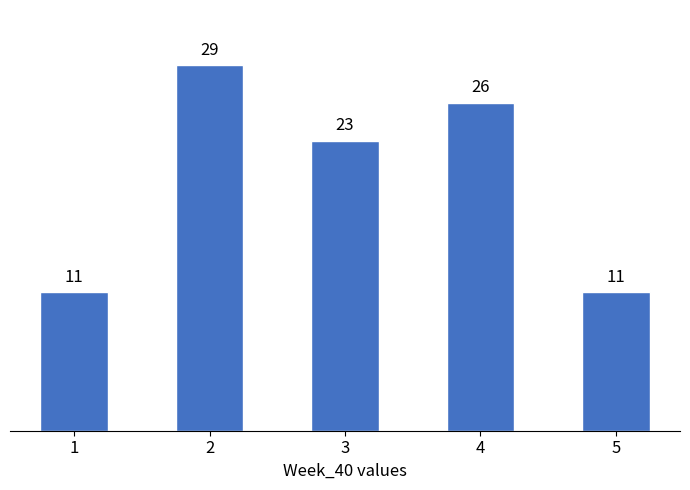

Reading left to right, transcribe all the data shown in this chart.

1=11	2=29	3=23	4=26	5=11